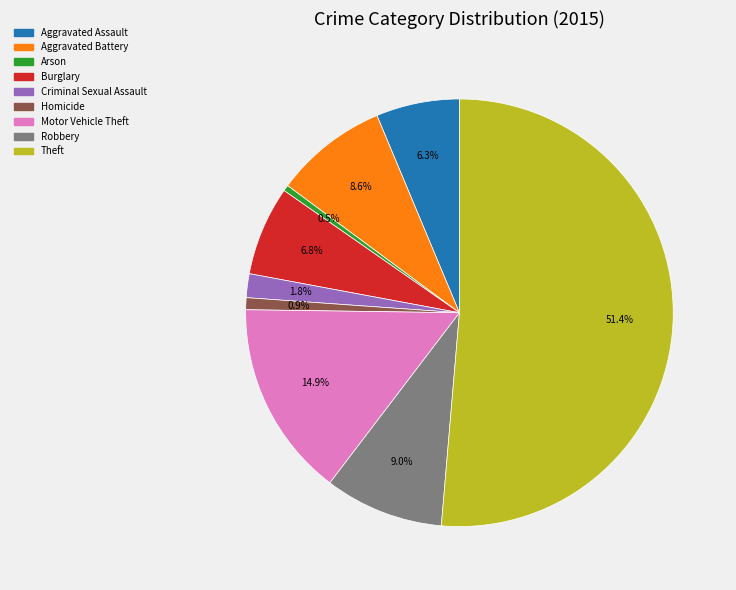

Which has a higher value, Burglary or Aggravated Battery?

Aggravated Battery